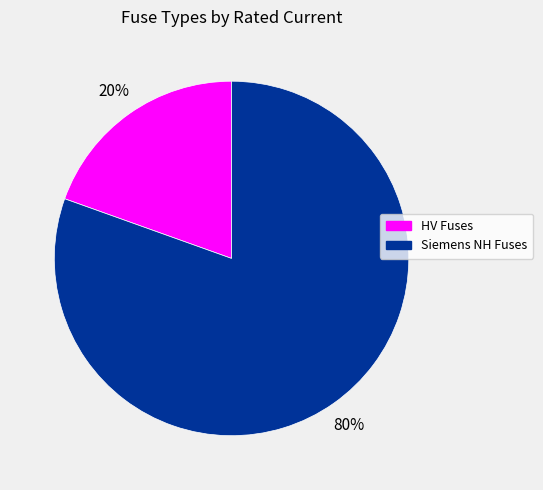

To the nearest percent, what is the average slice percentage?

50%